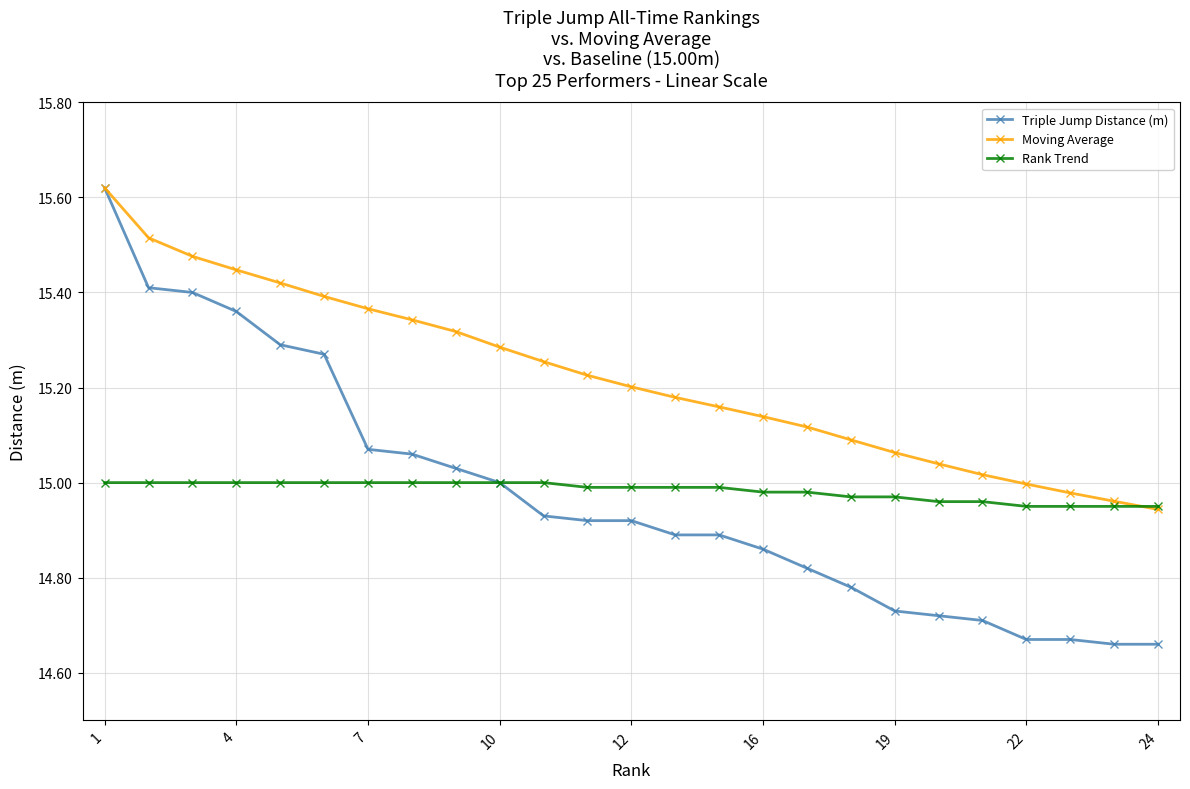

Which series has the largest total across all categories?

Moving Average